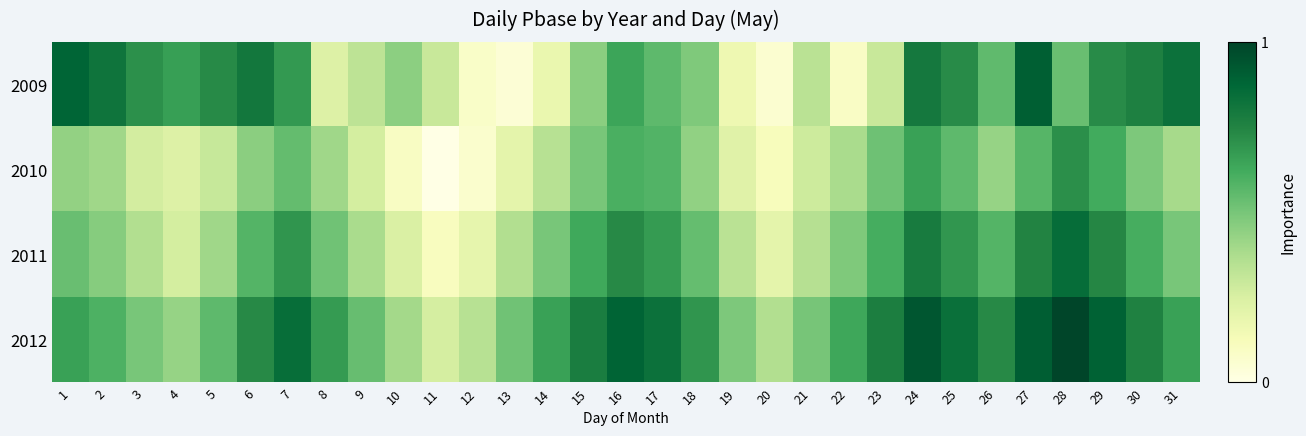

Reading left to right, transcribe all the data shown in this chart.

2009: 1=0.9	2=0.8	3=0.7	4=0.7	5=0.7	6=0.8	7=0.7	8=0.2	9=0.3	10=0.5	11=0.3	12=0.1	13=0.0	14=0.2	15=0.5	16=0.6	17=0.6	18=0.5	19=0.2	20=0.1	21=0.3	22=0.1	23=0.3	24=0.8	25=0.7	26=0.6	27=0.9	28=0.5	29=0.7	30=0.8	31=0.8
2010: 1=0.4	2=0.4	3=0.3	4=0.2	5=0.3	6=0.5	7=0.5	8=0.4	9=0.3	10=0.1	11=0.0	12=0.1	13=0.2	14=0.3	15=0.5	16=0.6	17=0.6	18=0.4	19=0.2	20=0.1	21=0.3	22=0.4	23=0.5	24=0.7	25=0.6	26=0.4	27=0.6	28=0.7	29=0.6	30=0.5	31=0.4
2011: 1=0.5	2=0.5	3=0.4	4=0.3	5=0.4	6=0.6	7=0.7	8=0.5	9=0.4	10=0.2	11=0.1	12=0.2	13=0.4	14=0.5	15=0.6	16=0.7	17=0.7	18=0.5	19=0.3	20=0.2	21=0.4	22=0.5	23=0.6	24=0.8	25=0.7	26=0.6	27=0.8	28=0.8	29=0.7	30=0.6	31=0.5
2012: 1=0.7	2=0.6	3=0.5	4=0.4	5=0.6	6=0.7	7=0.8	8=0.7	9=0.5	10=0.4	11=0.3	12=0.3	13=0.5	14=0.7	15=0.8	16=0.9	17=0.8	18=0.7	19=0.5	20=0.4	21=0.5	22=0.6	23=0.8	24=0.9	25=0.8	26=0.7	27=0.9	28=1.0	29=0.9	30=0.8	31=0.7